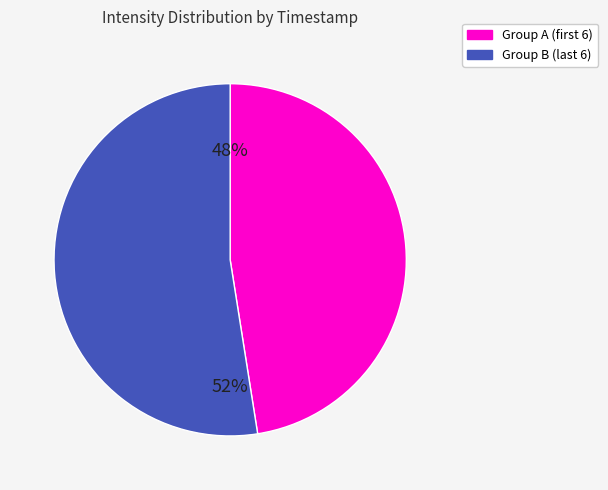

Count the number of slices in the pie.

2